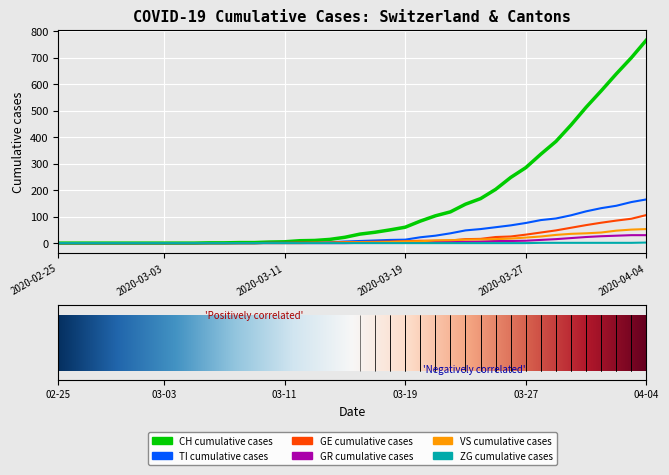

What is the greatest value displayed?

767